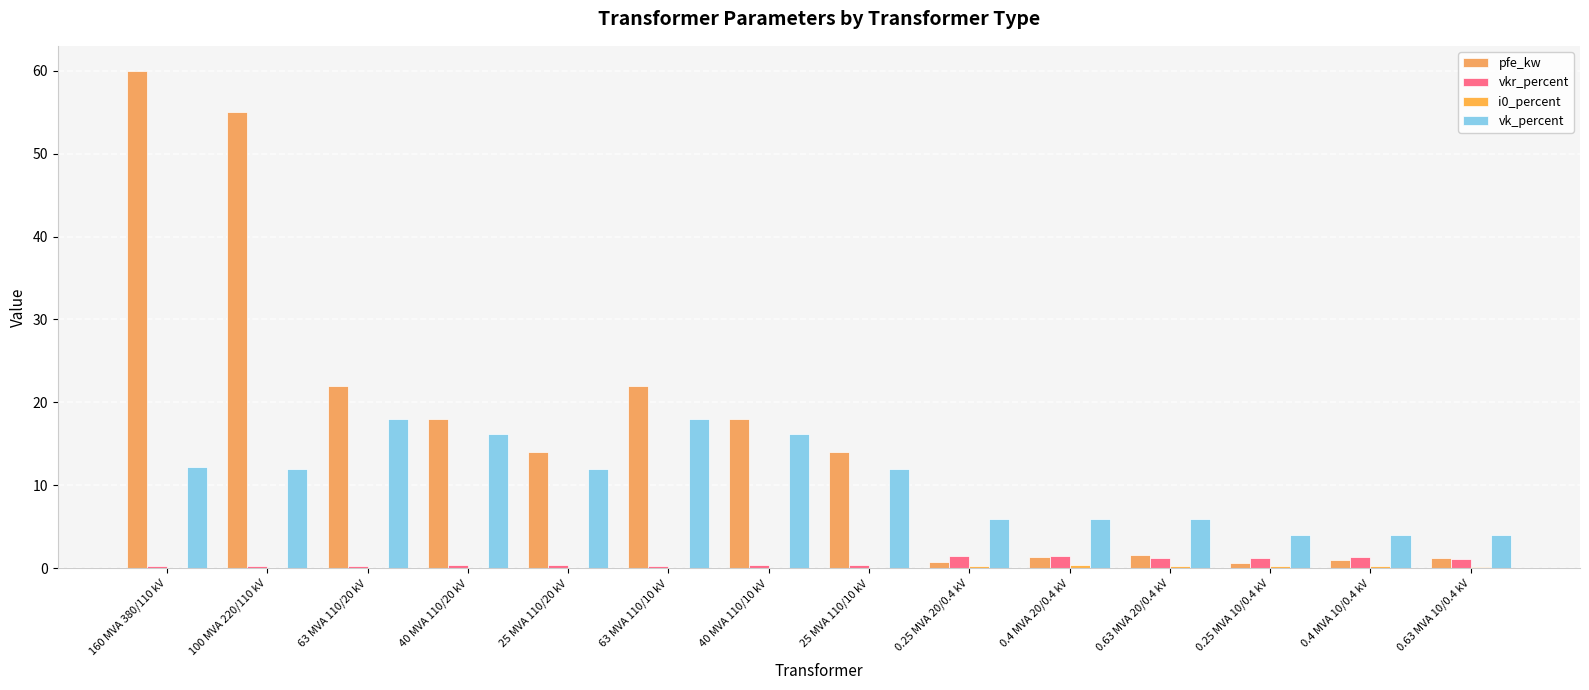

Reading left to right, list all the values displayed in this chart.

pfe_kw: 160 MVA 380/110 kV=60.0	100 MVA 220/110 kV=55.0	63 MVA 110/20 kV=22.0	40 MVA 110/20 kV=18.0	25 MVA 110/20 kV=14.0	63 MVA 110/10 kV=22.0	40 MVA 110/10 kV=18.0	25 MVA 110/10 kV=14.0	0.25 MVA 20/0.4 kV=0.8	0.4 MVA 20/0.4 kV=1.4	0.63 MVA 20/0.4 kV=1.6	0.25 MVA 10/0.4 kV=0.6	0.4 MVA 10/0.4 kV=0.9	0.63 MVA 10/0.4 kV=1.2
vkr_percent: 160 MVA 380/110 kV=0.2	100 MVA 220/110 kV=0.3	63 MVA 110/20 kV=0.3	40 MVA 110/20 kV=0.3	25 MVA 110/20 kV=0.4	63 MVA 110/10 kV=0.3	40 MVA 110/10 kV=0.3	25 MVA 110/10 kV=0.4	0.25 MVA 20/0.4 kV=1.4	0.4 MVA 20/0.4 kV=1.4	0.63 MVA 20/0.4 kV=1.2	0.25 MVA 10/0.4 kV=1.2	0.4 MVA 10/0.4 kV=1.3	0.63 MVA 10/0.4 kV=1.1
i0_percent: 160 MVA 380/110 kV=0.1	100 MVA 220/110 kV=0.1	63 MVA 110/20 kV=0.0	40 MVA 110/20 kV=0.1	25 MVA 110/20 kV=0.1	63 MVA 110/10 kV=0.0	40 MVA 110/10 kV=0.1	25 MVA 110/10 kV=0.1	0.25 MVA 20/0.4 kV=0.3	0.4 MVA 20/0.4 kV=0.3	0.63 MVA 20/0.4 kV=0.3	0.25 MVA 10/0.4 kV=0.2	0.4 MVA 10/0.4 kV=0.2	0.63 MVA 10/0.4 kV=0.2
vk_percent: 160 MVA 380/110 kV=12.2	100 MVA 220/110 kV=12.0	63 MVA 110/20 kV=18.0	40 MVA 110/20 kV=16.2	25 MVA 110/20 kV=12.0	63 MVA 110/10 kV=18.0	40 MVA 110/10 kV=16.2	25 MVA 110/10 kV=12.0	0.25 MVA 20/0.4 kV=6.0	0.4 MVA 20/0.4 kV=6.0	0.63 MVA 20/0.4 kV=6.0	0.25 MVA 10/0.4 kV=4.0	0.4 MVA 10/0.4 kV=4.0	0.63 MVA 10/0.4 kV=4.0